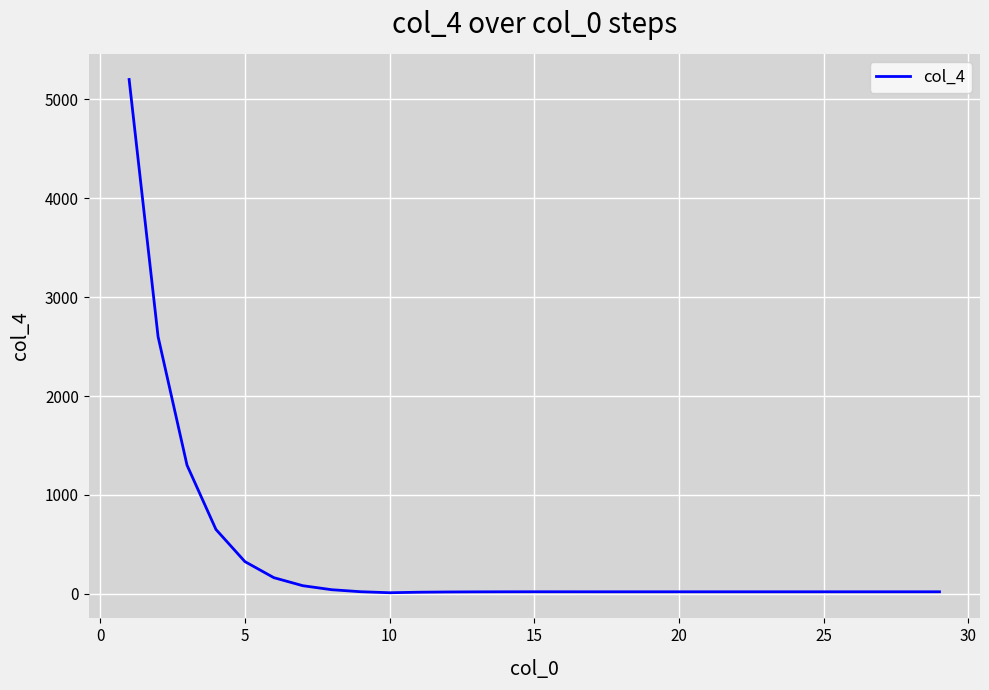

What is the maximum value shown in the chart?

5202.0